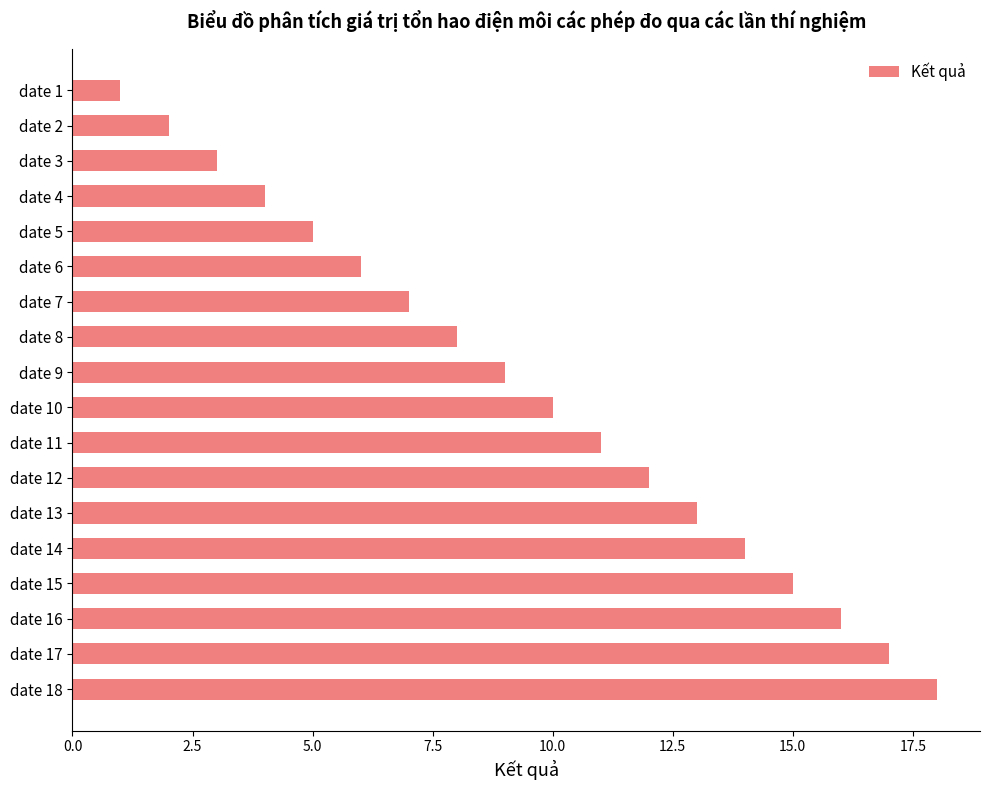

Rank the categories by value from lowest to highest.

date 1, date 2, date 3, date 4, date 5, date 6, date 7, date 8, date 9, date 10, date 11, date 12, date 13, date 14, date 15, date 16, date 17, date 18